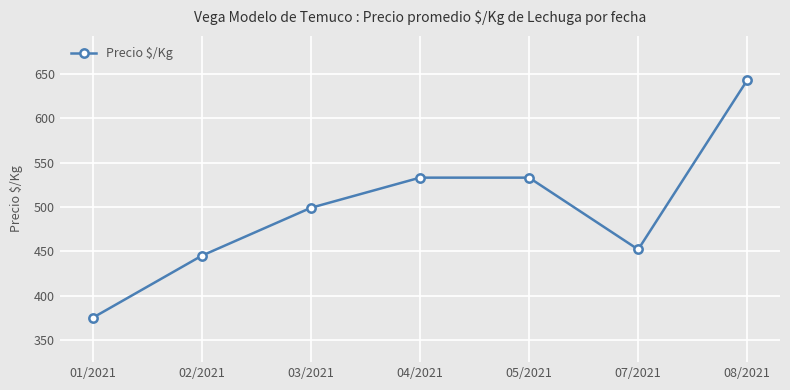

How many interior local valleys (lower than both neighbors) does the data have?

1